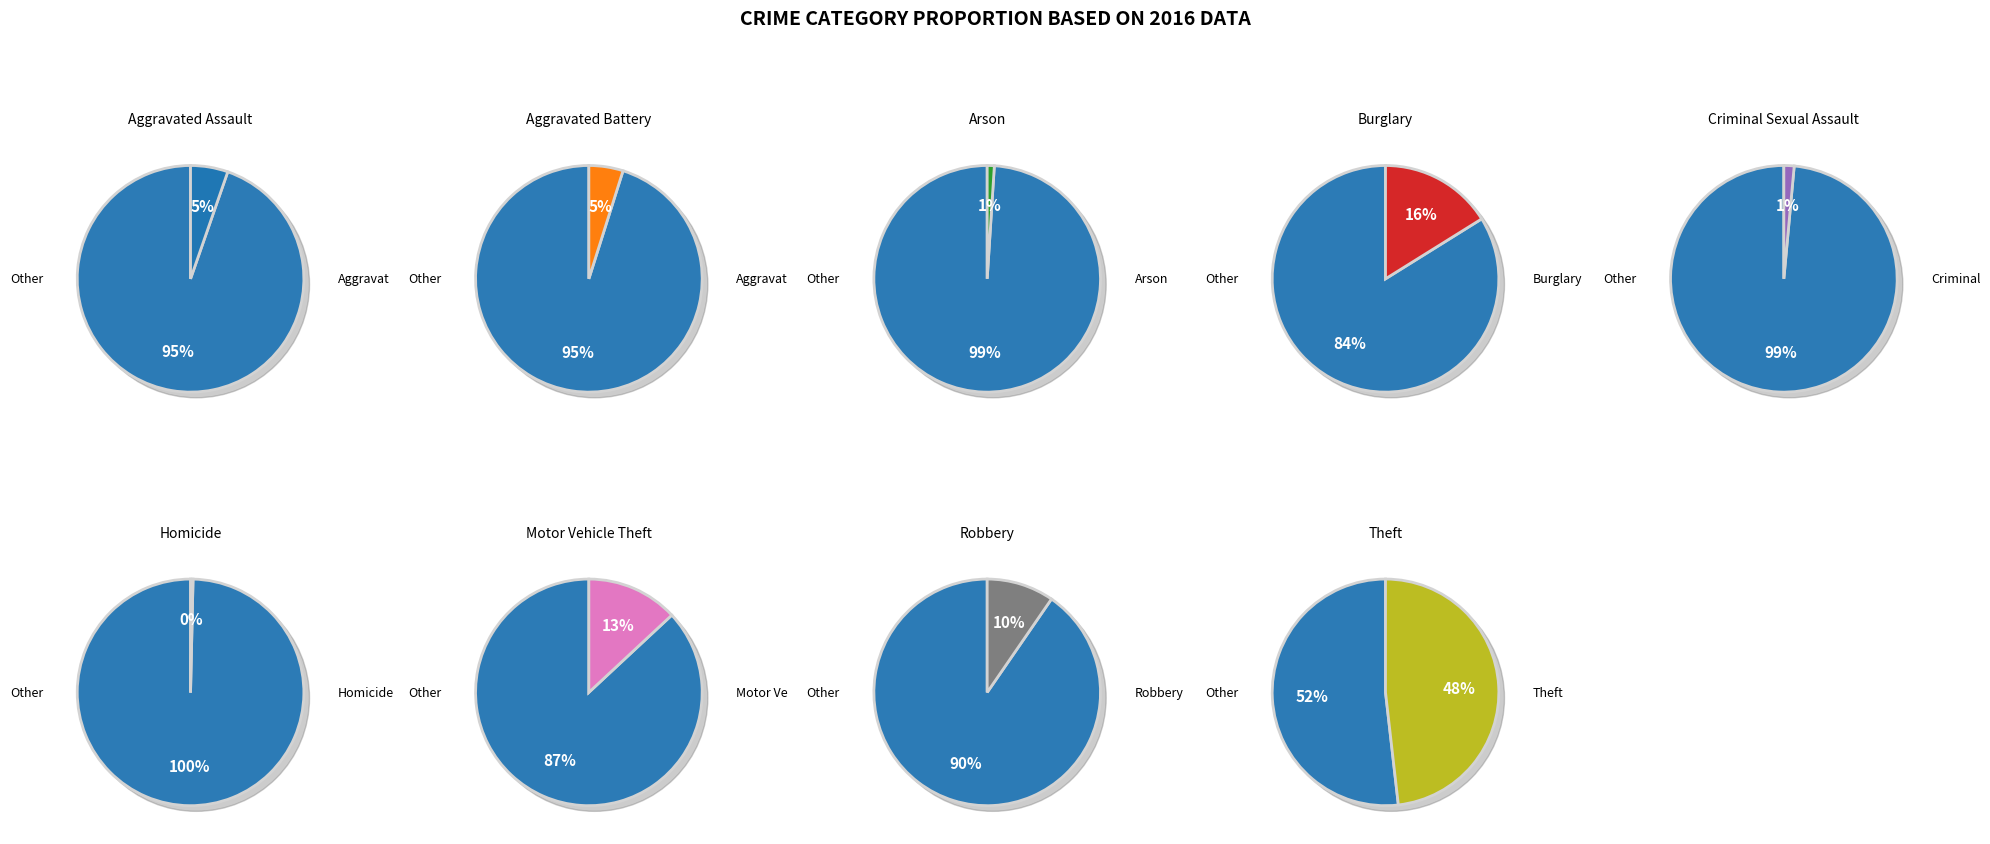

True or false: Aggravated Battery accounts for 1% of the total.

False